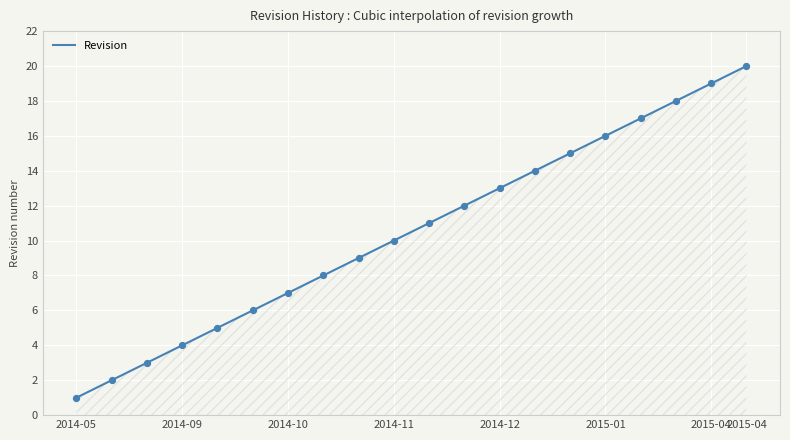

What is the minimum value for Revision?

1.0